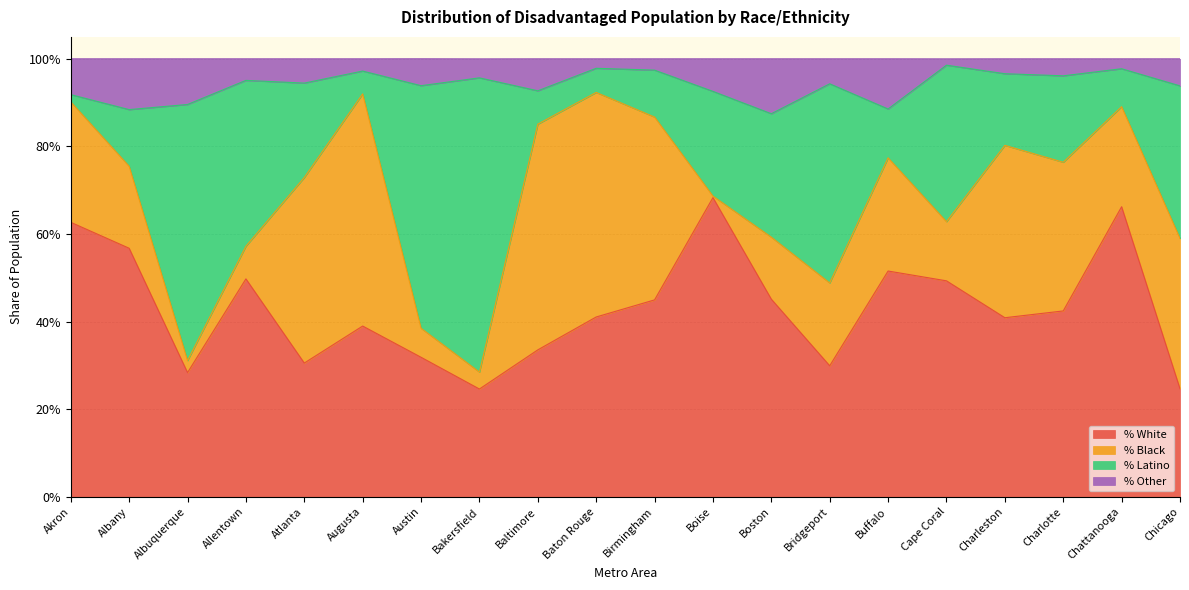

Does the chart have visible grid lines?

Yes